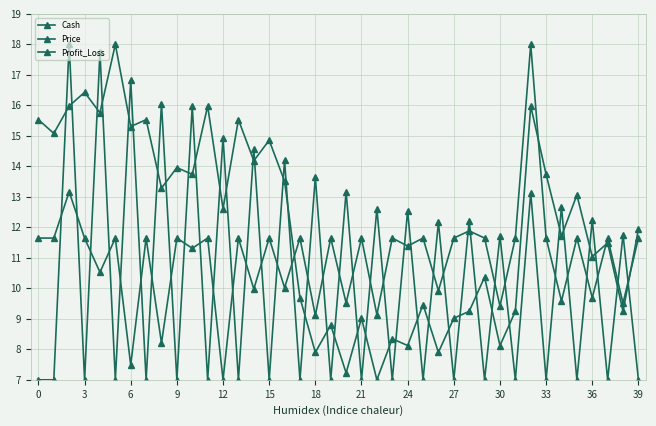

Count the number of data series in this chart.

3